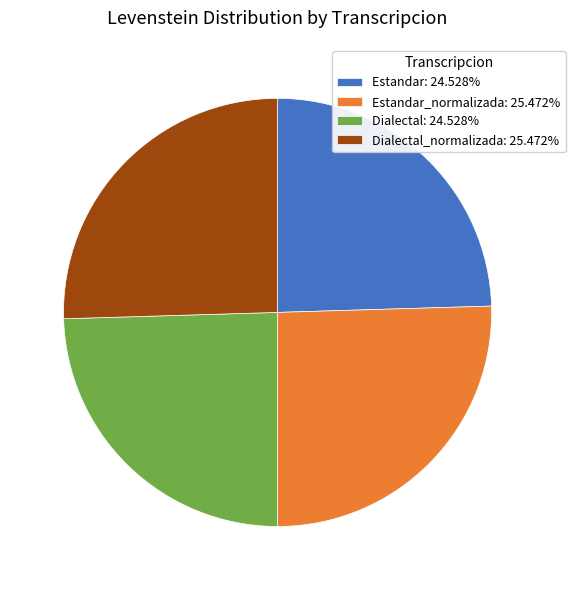

How many segments does this pie chart have?

4